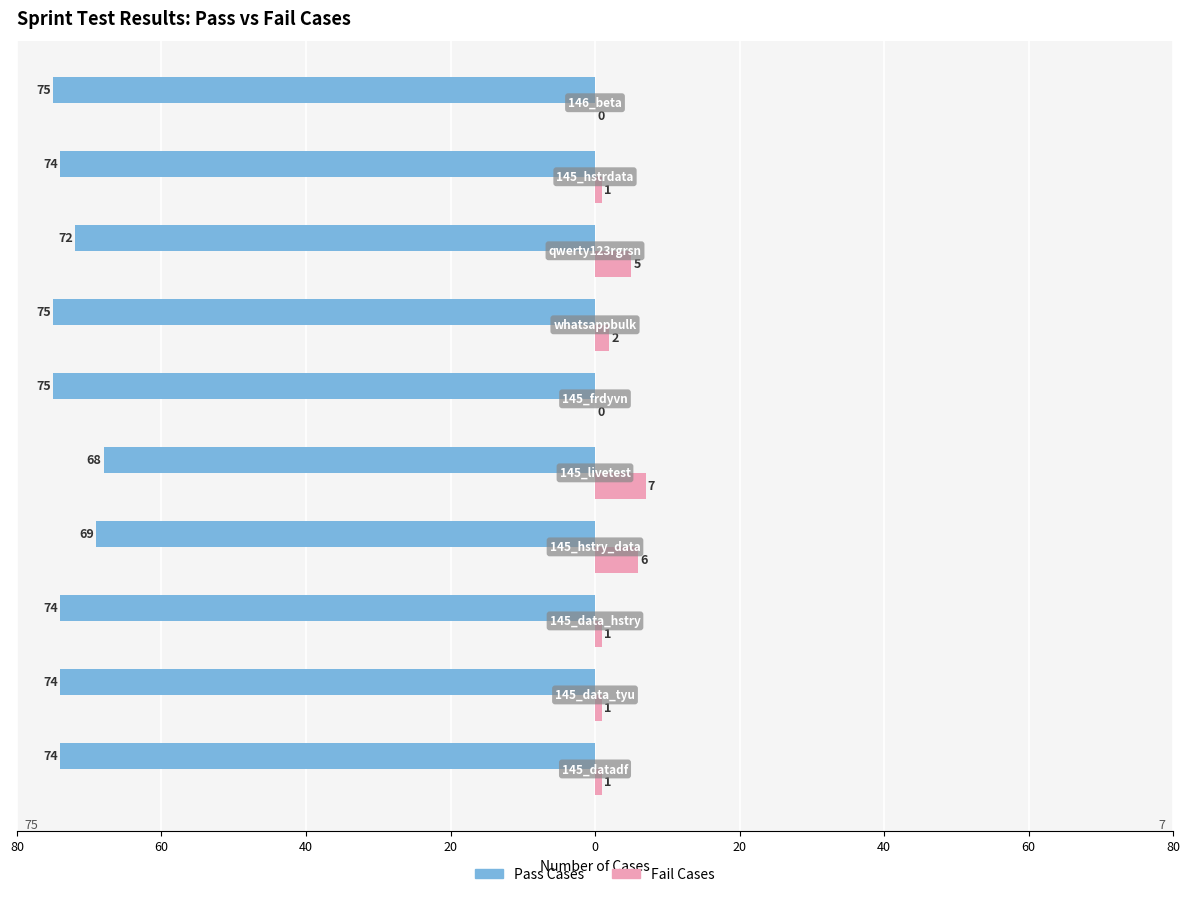

What are all the series names shown in the legend?

Pass Cases, Fail Cases